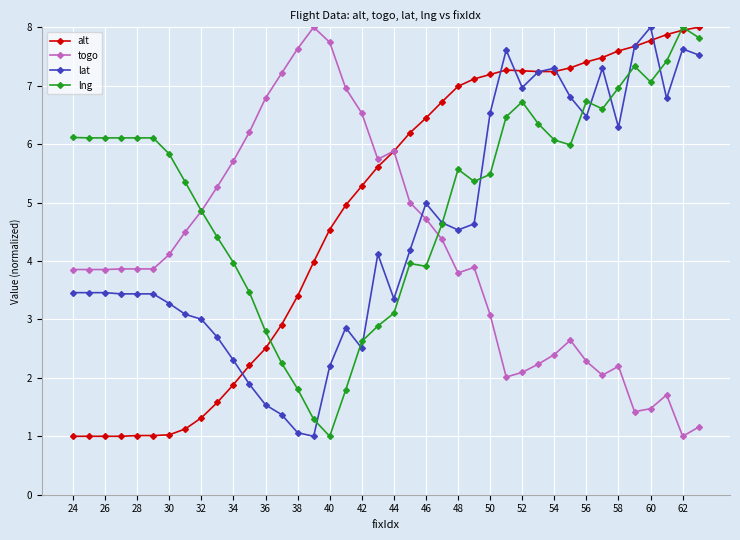

List the series in order of their overall mean, highest first.

lng, alt, lat, togo